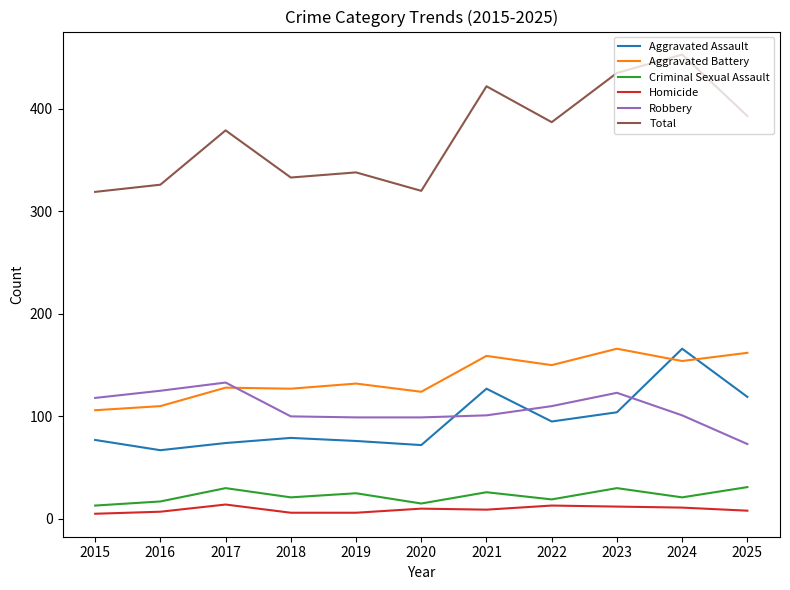

Which series changed the most between 2018 and 2024?

Total